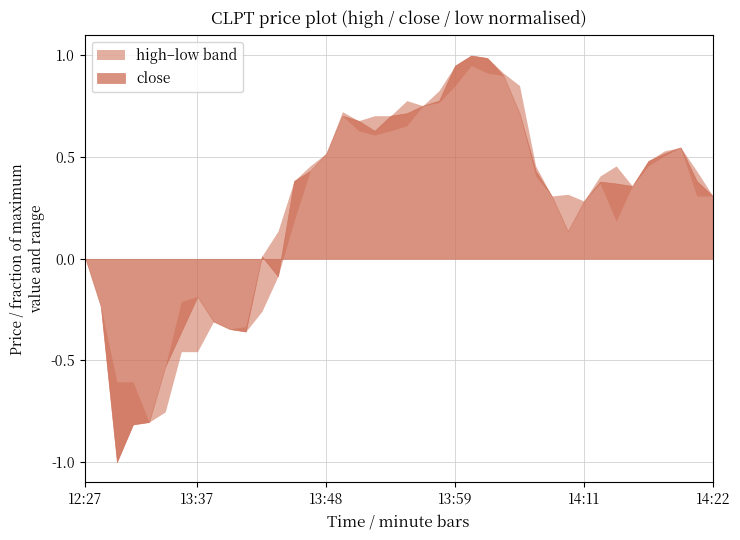

True or false: low and close cross at least once.

False